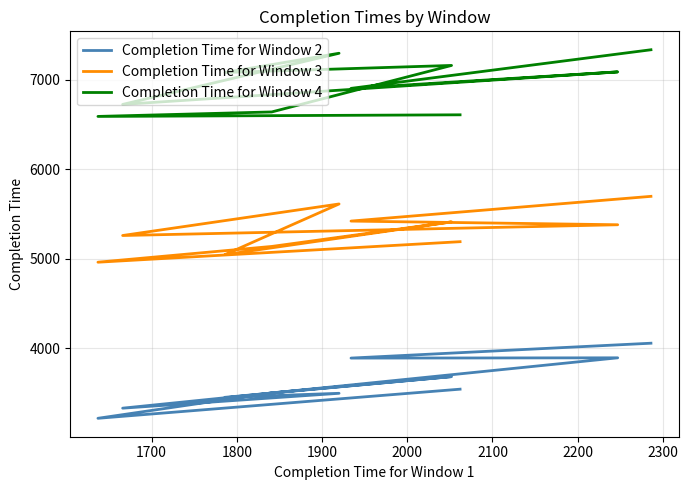

Count the number of data series in this chart.

3